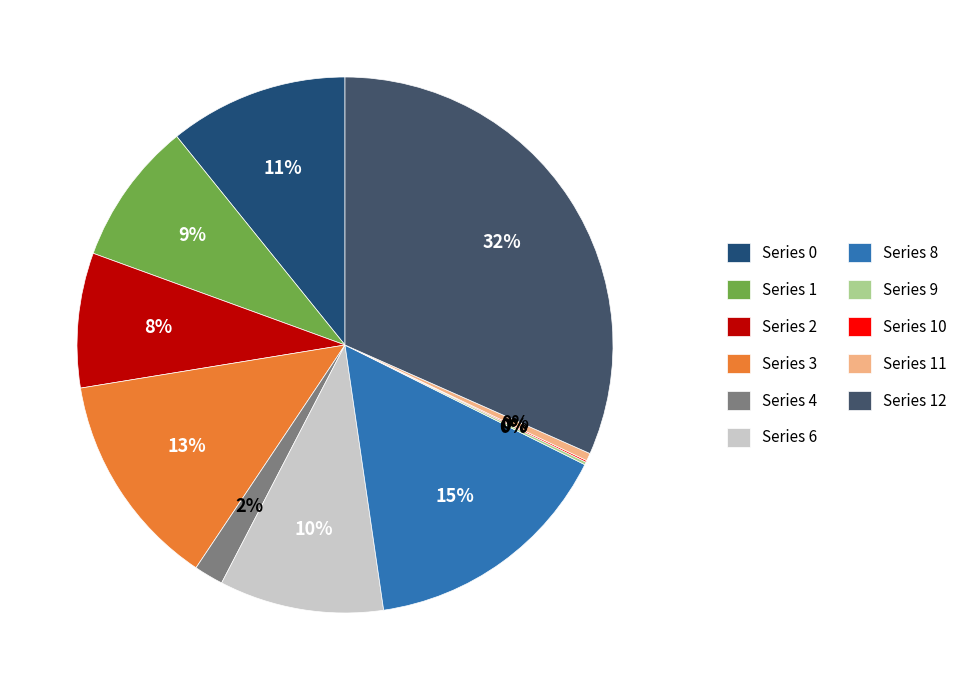

True or false: Series 11 accounts for 15% of the total.

False